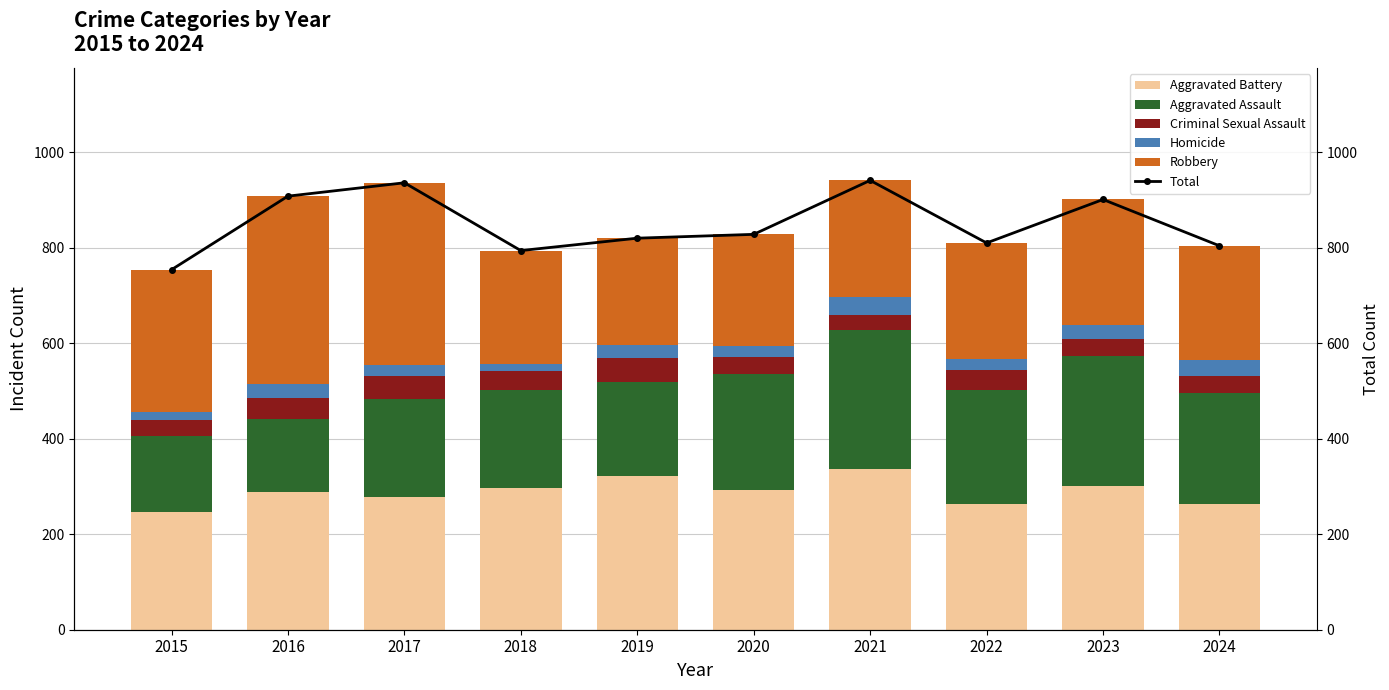

Which category has the lowest value across all series?

2018